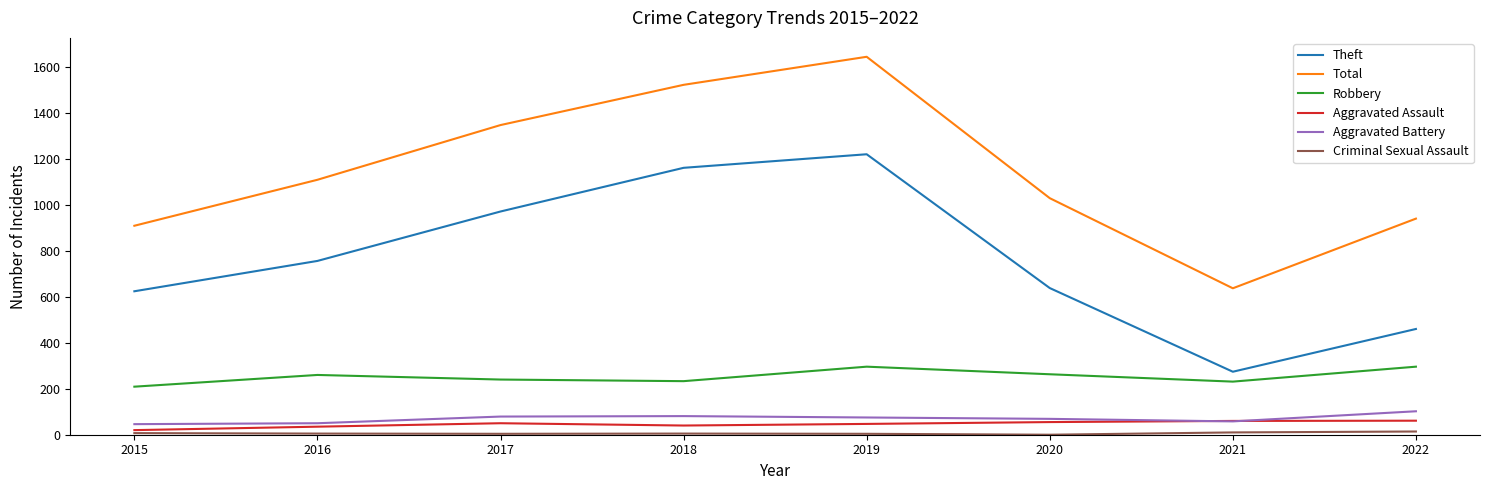

What is the minimum value for Total?

637